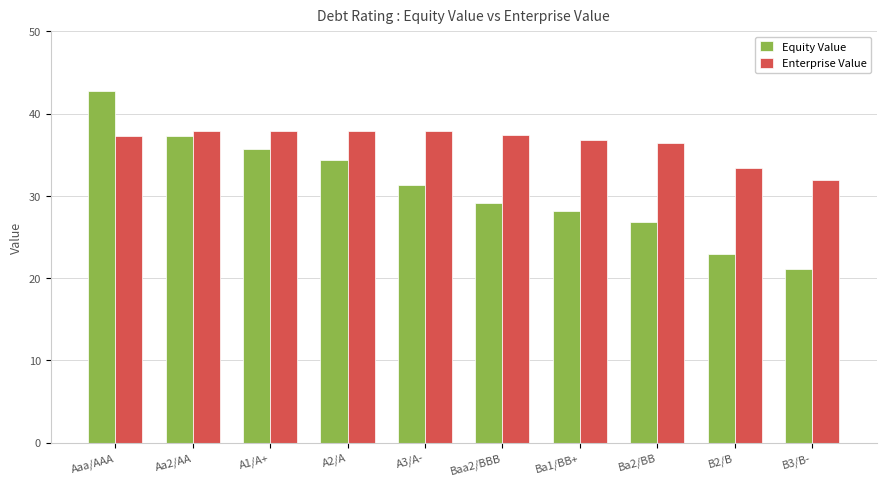

What is the difference between the second highest and second lowest values in the Equity Value series?

14.3